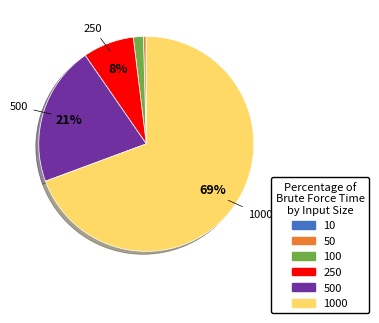

True or false: 500 accounts for 26% of the total.

False